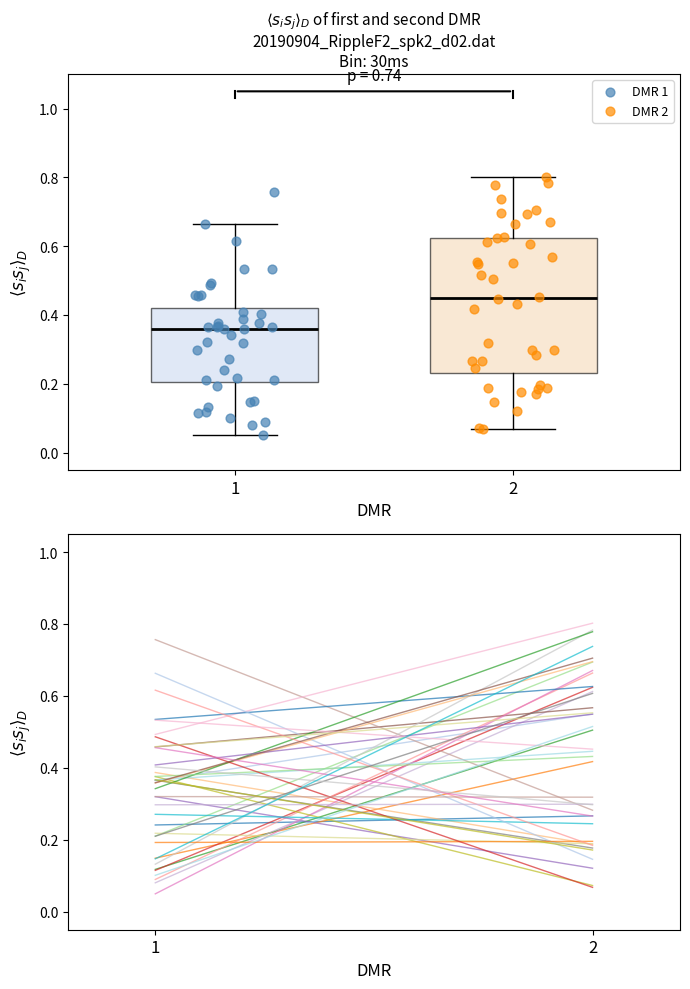

Which series contains the highest Y value?

DMR 2